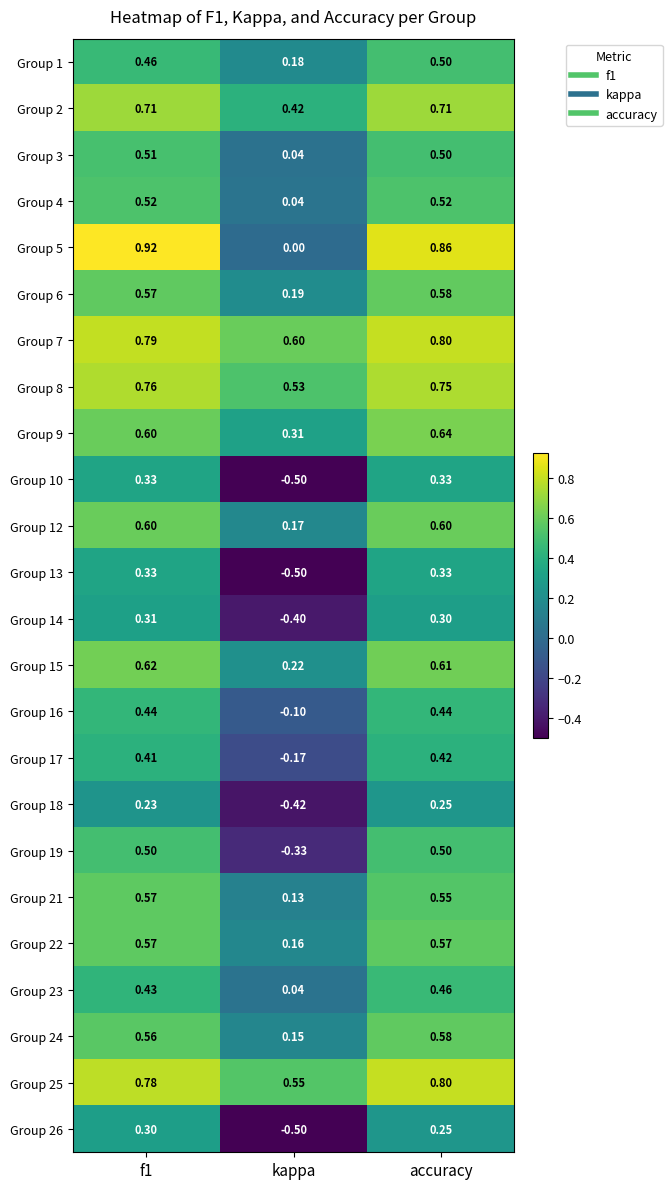

Which category has the highest value in the Group 7 series?

accuracy